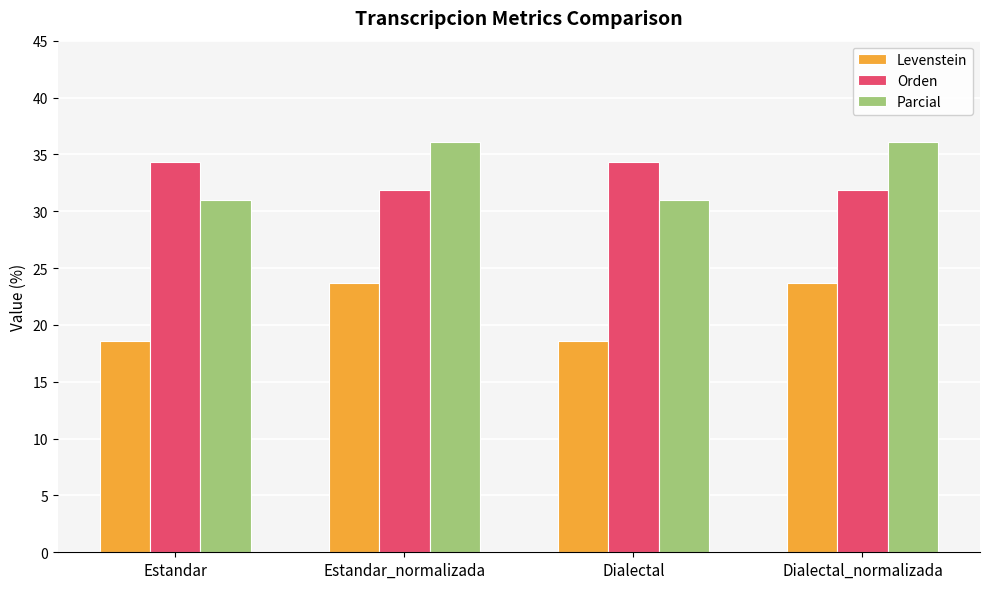

What is the total value across all series at Estandar_normalizada?

91.6